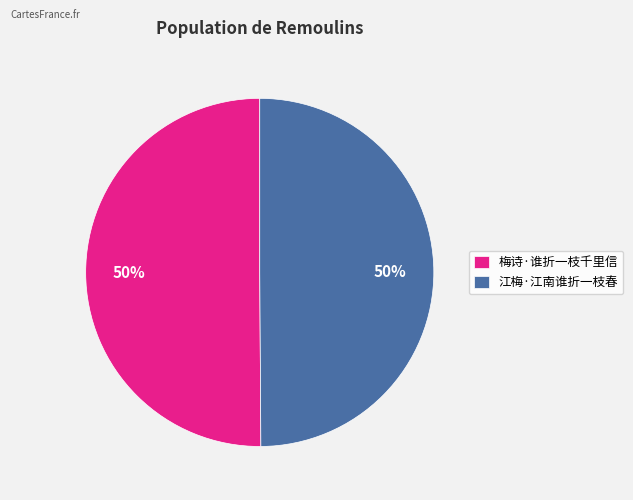

Combined, do 梅诗·谁折一枝千里信 and 江梅·江南谁折一枝春 account for over 50%?

Yes